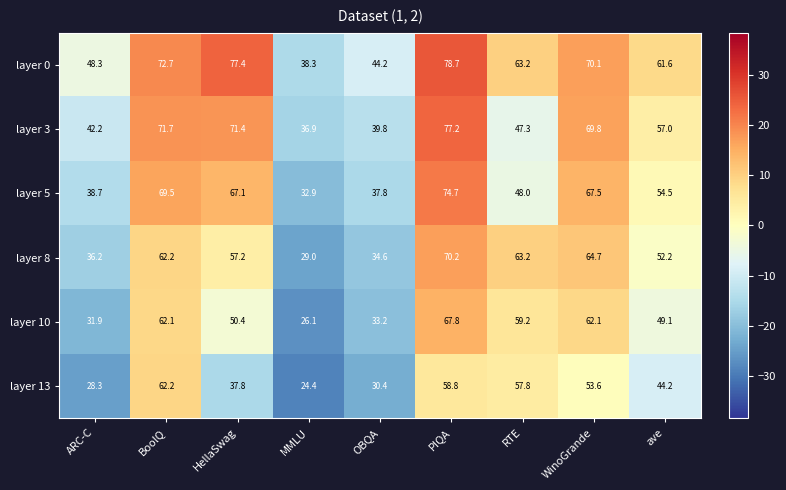

What is the smallest value displayed?

24.4